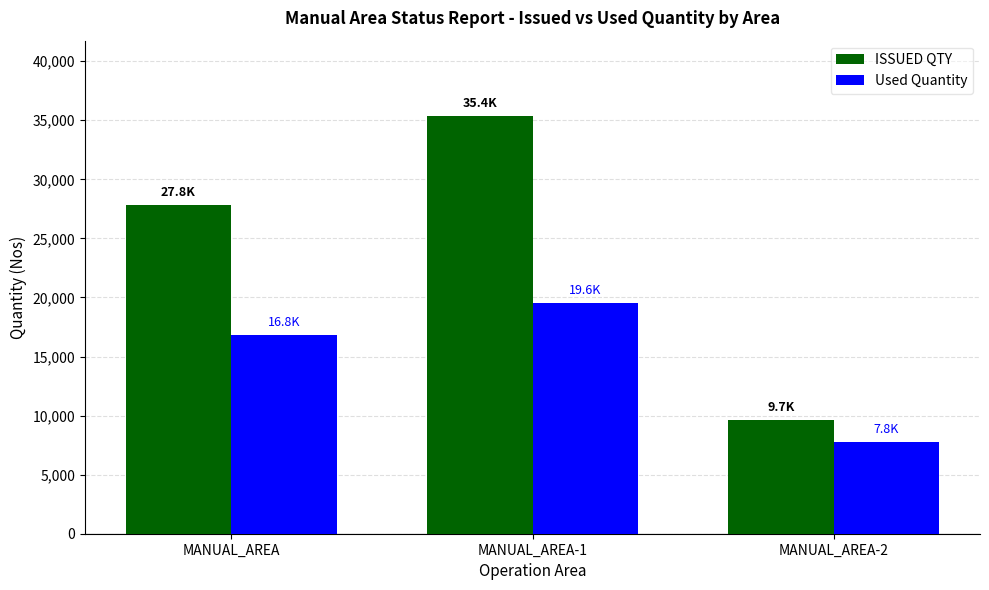

Is it true that Used Quantity equals 23067 at MANUAL_AREA?

False